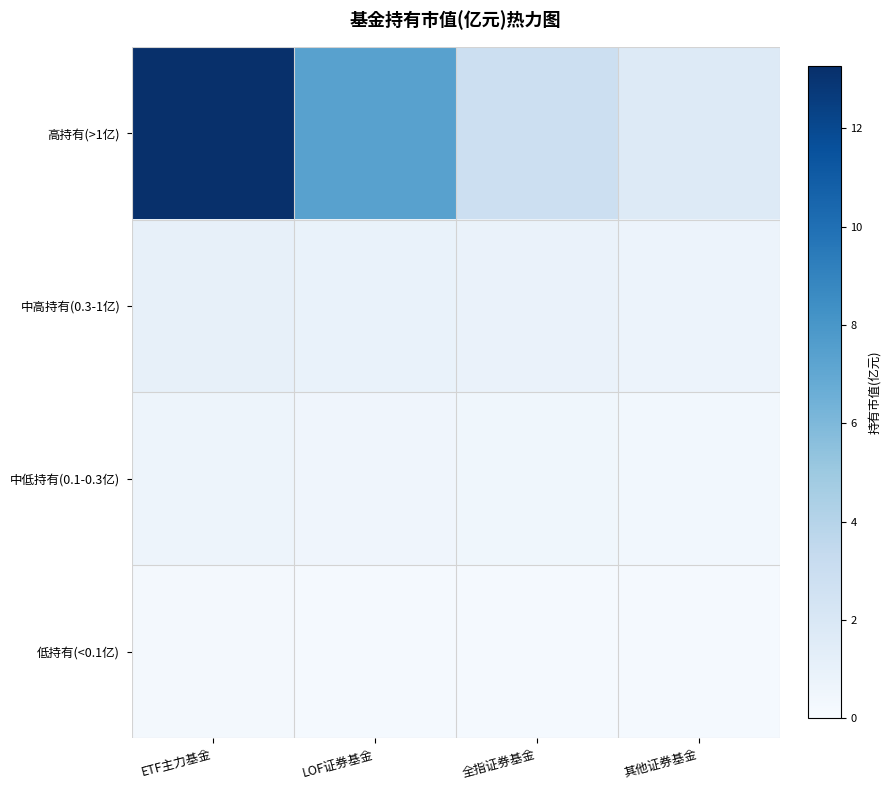

What is the total value across all series at 全指证券基金?

4.4